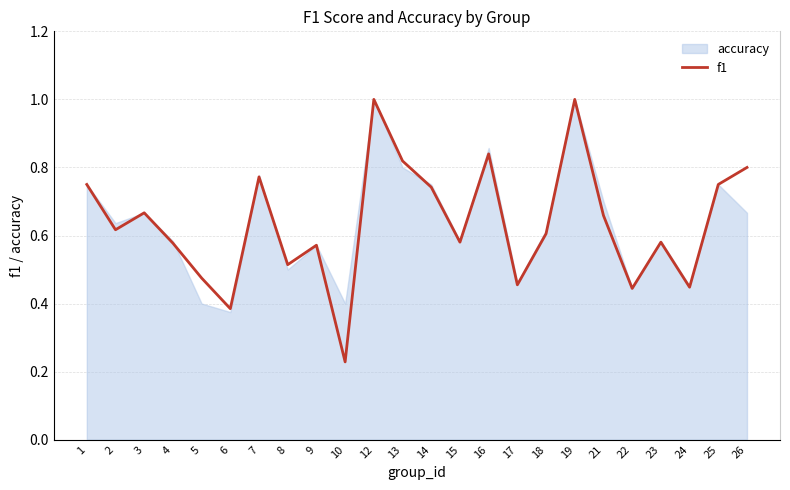

How many categories are shown in the chart?

24